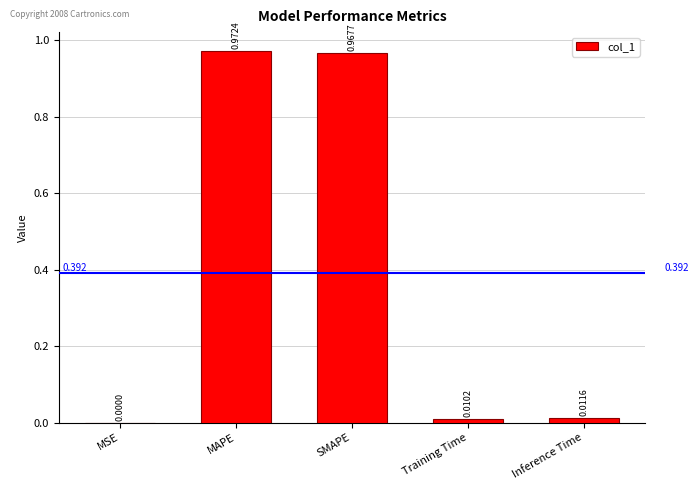

Between MAPE and Inference Time, which is larger?

MAPE